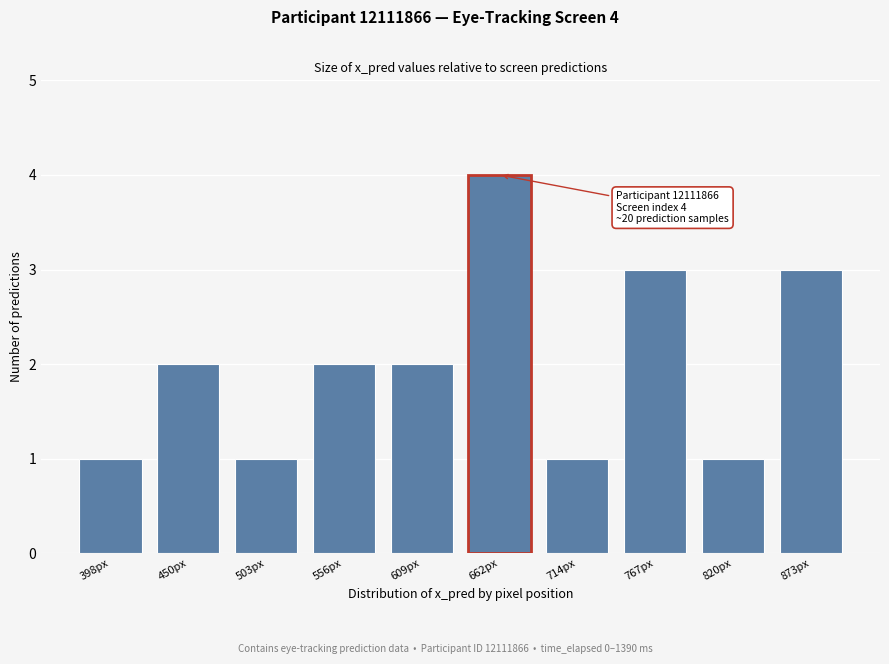

Reading left to right, extract all data points from this chart.

1	2	1	2	2	4	1	3	1	3